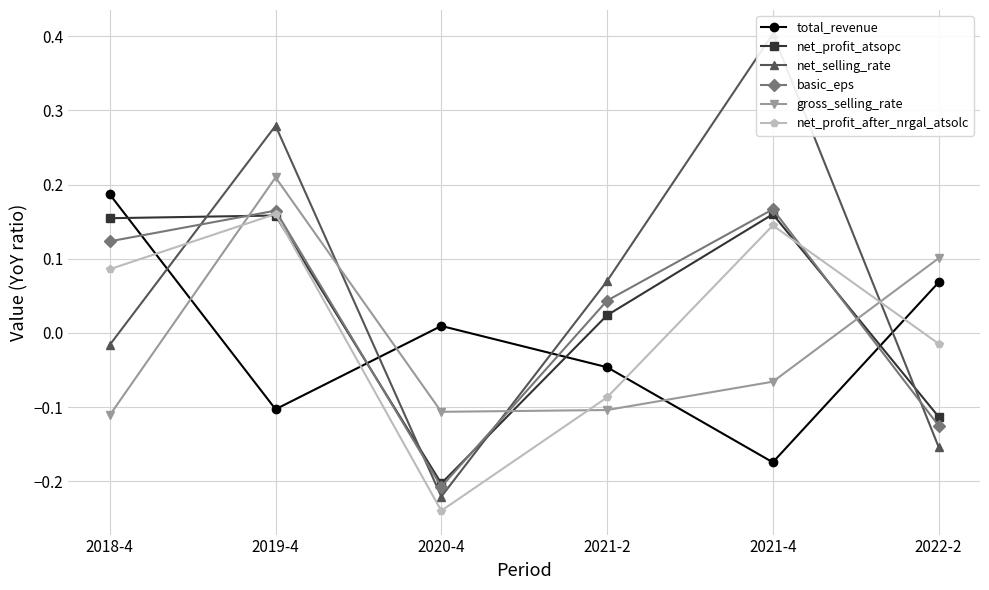

In net_profit_after_nrgal_atsolc, how many points are lower than both neighbors (excluding endpoints)?

1